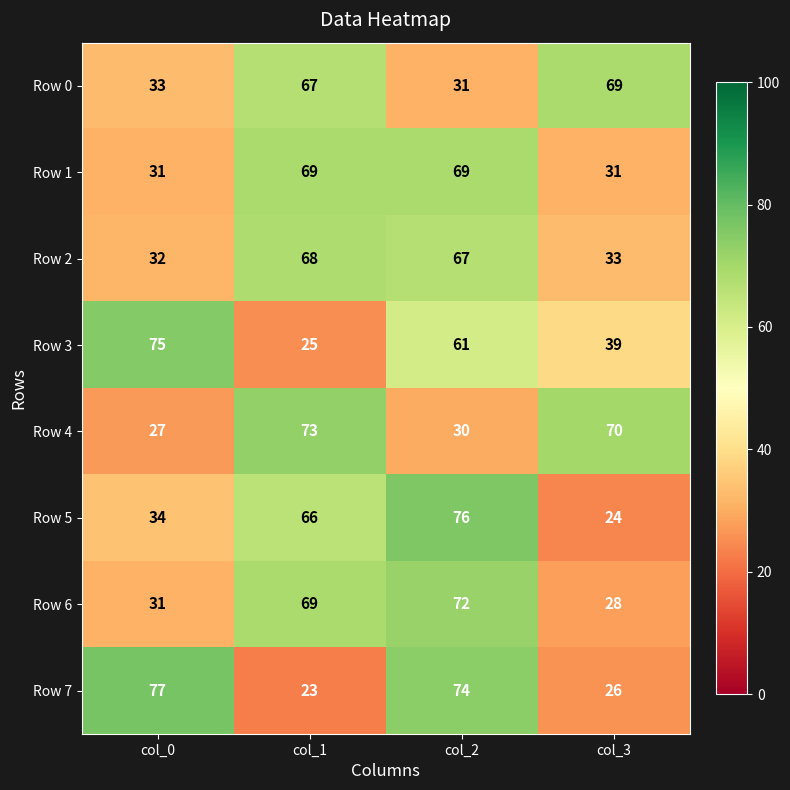

What is the difference between the second highest and minimum values in the Row 0 series?

36